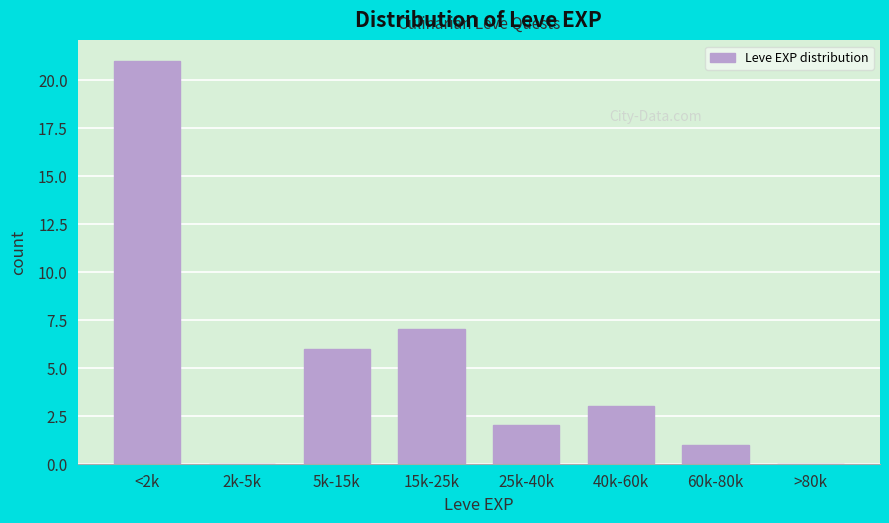

Reading left to right, extract all data points from this chart.

<2k=21	2k-5k=0	5k-15k=6	15k-25k=7	25k-40k=2	40k-60k=3	60k-80k=1	>80k=0